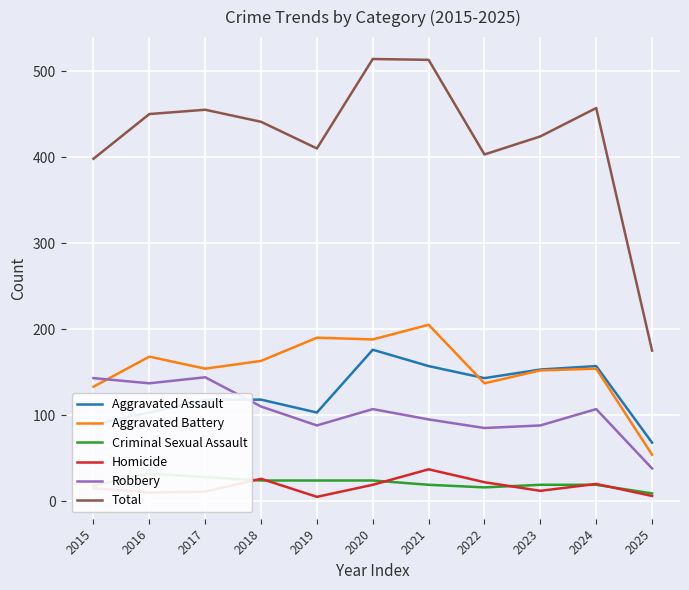

List the labels in order of Robbery value, largest first.

2017, 2015, 2016, 2018, 2020, 2024, 2021, 2019, 2023, 2022, 2025